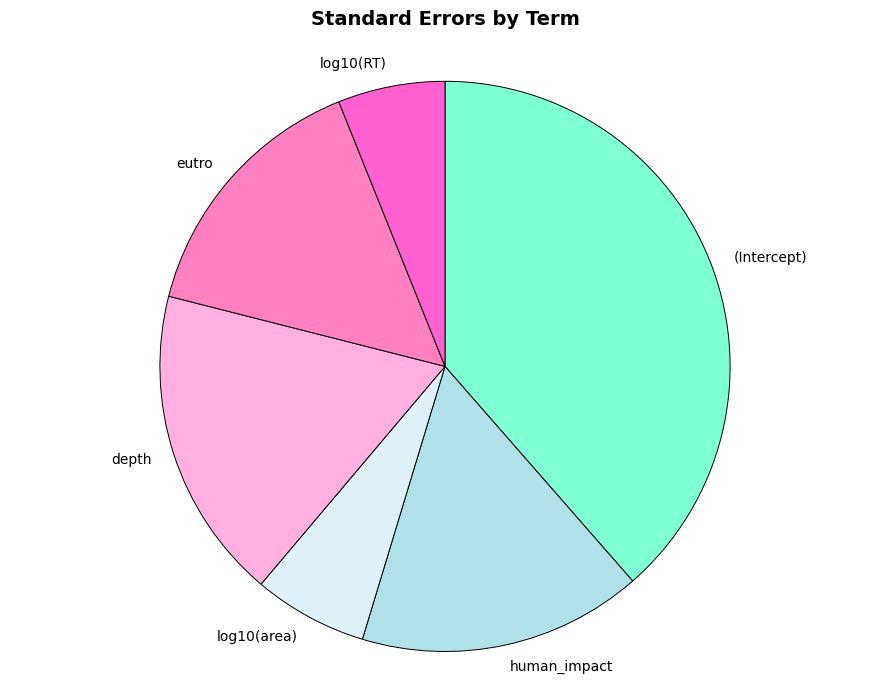

Combined, do human_impact and eutro account for over 50%?

No